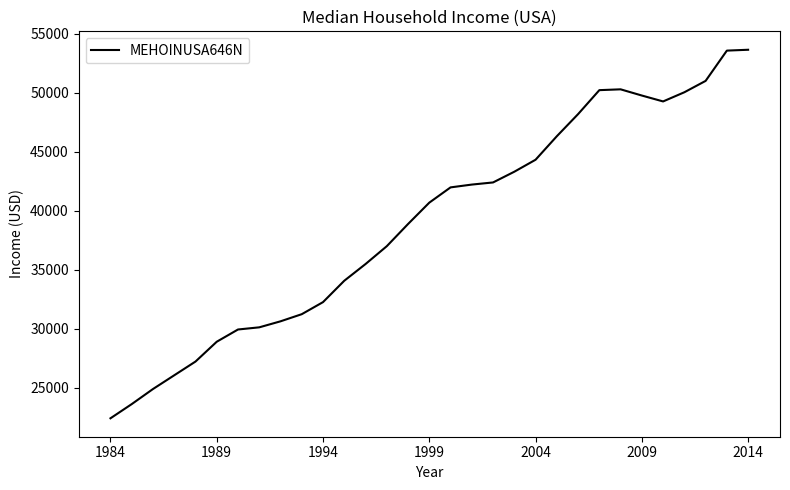

What is the minimum value shown in the chart?

22415